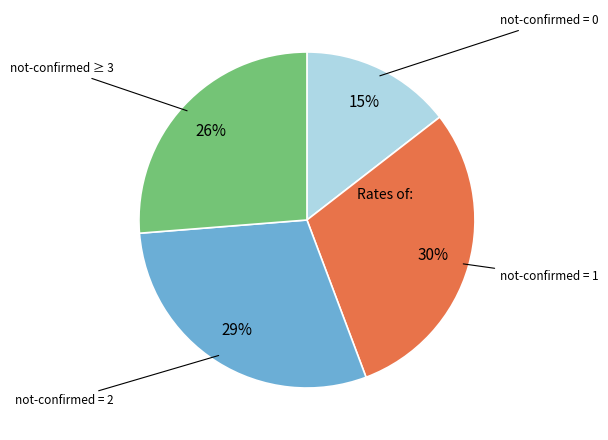

To the nearest percent, what is the average slice percentage?

25%